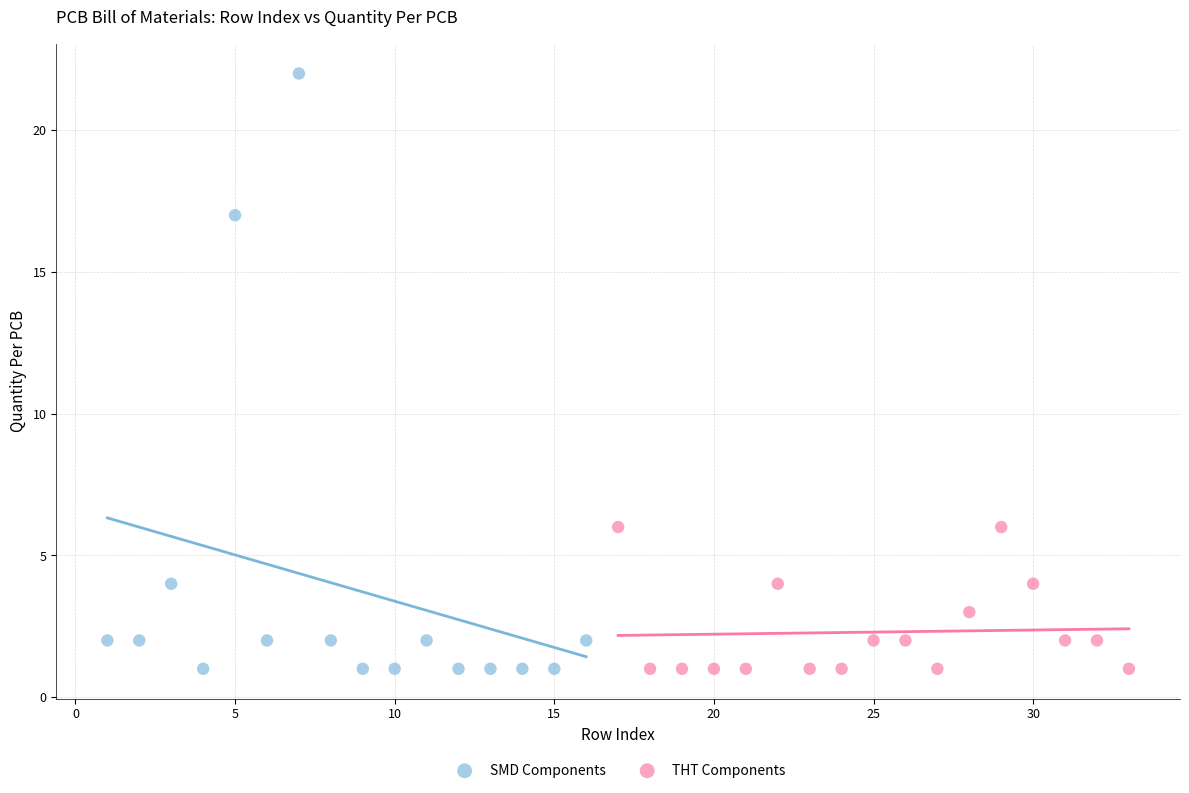

Which series has the widest spread of Y values?

SMD Components